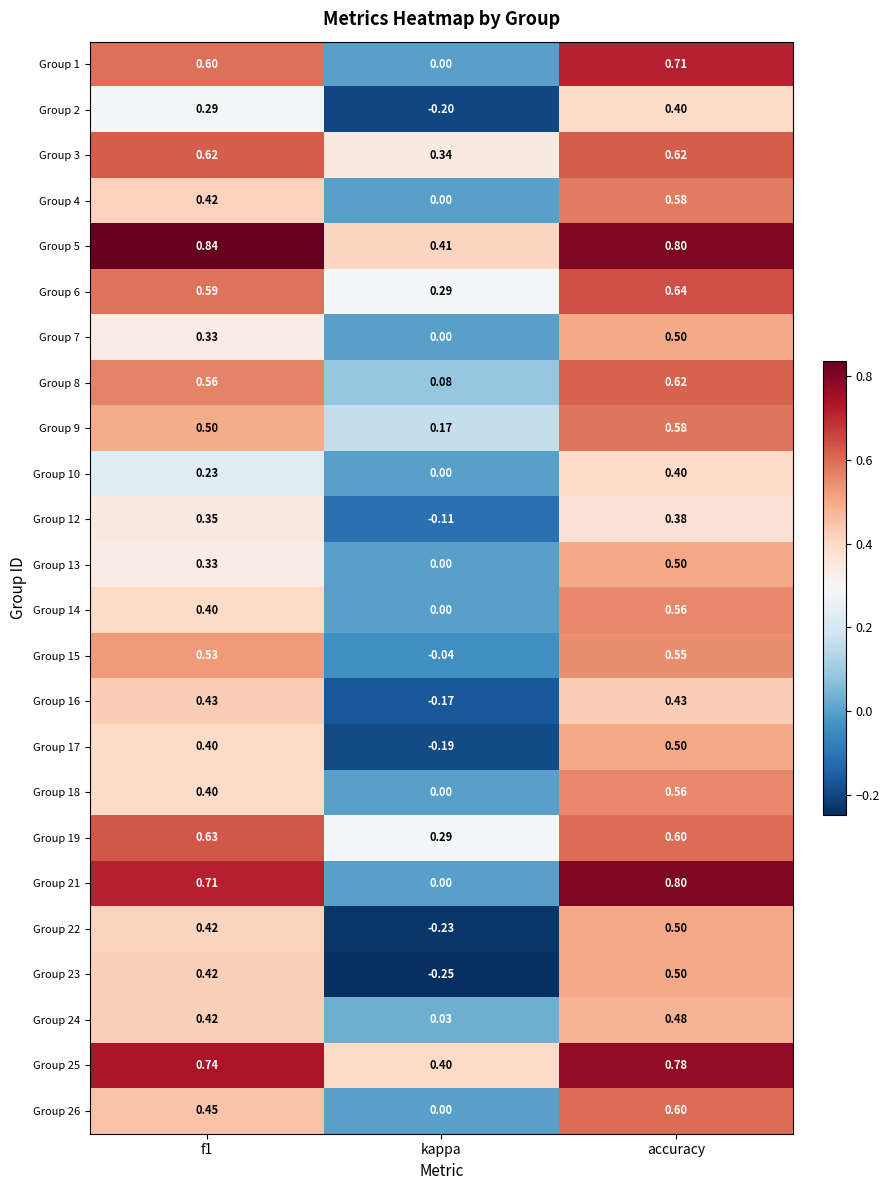

At how many categories does at least one series exceed 0?

3